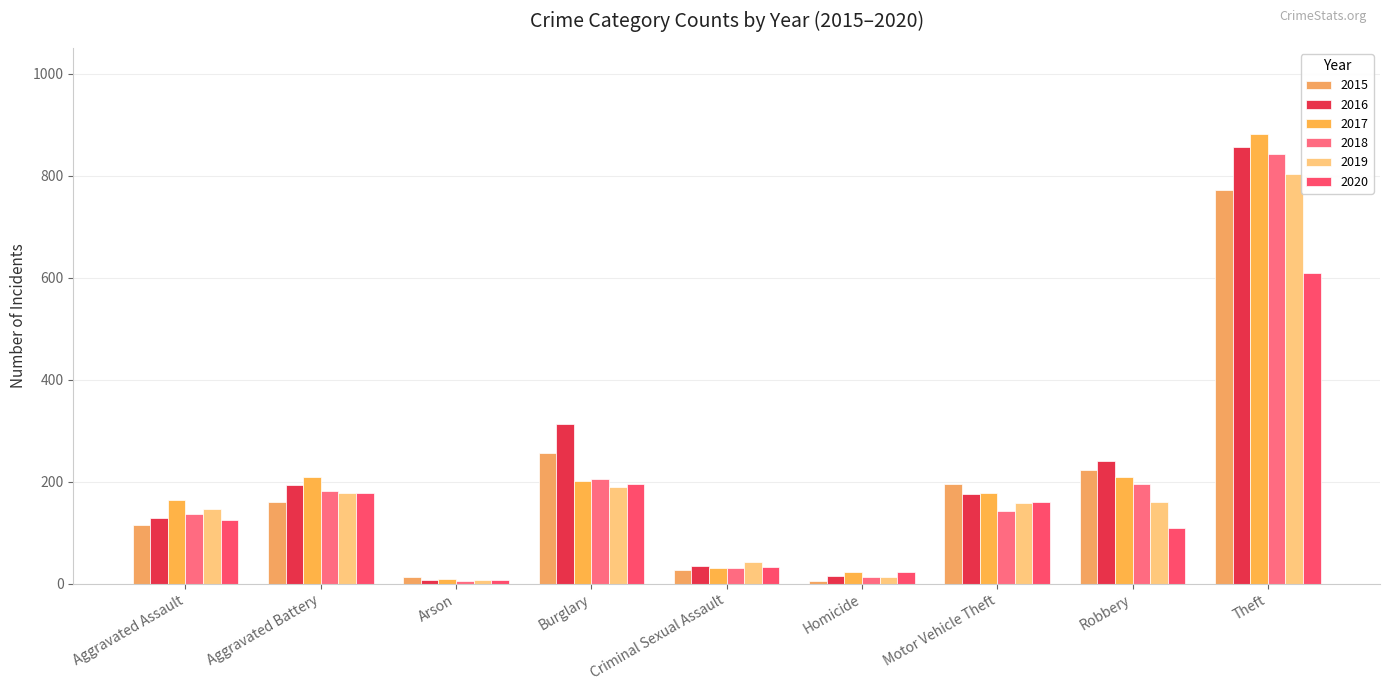

Is it true that 2018 equals 48 at Criminal Sexual Assault?

False